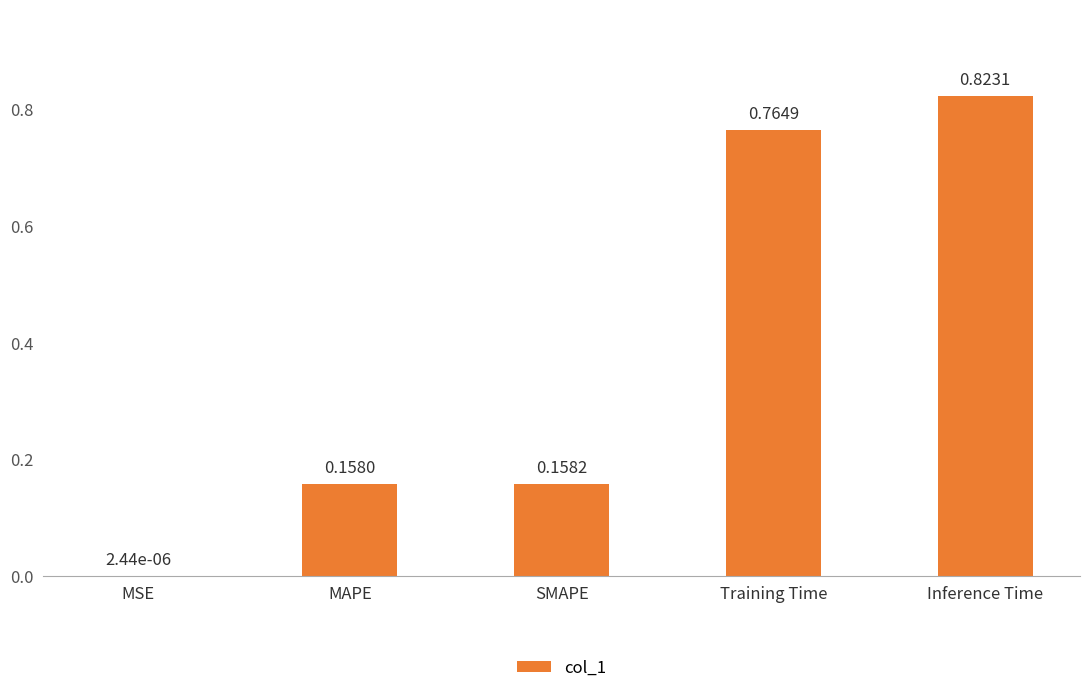

Which label corresponds to the largest value in the chart?

Inference Time